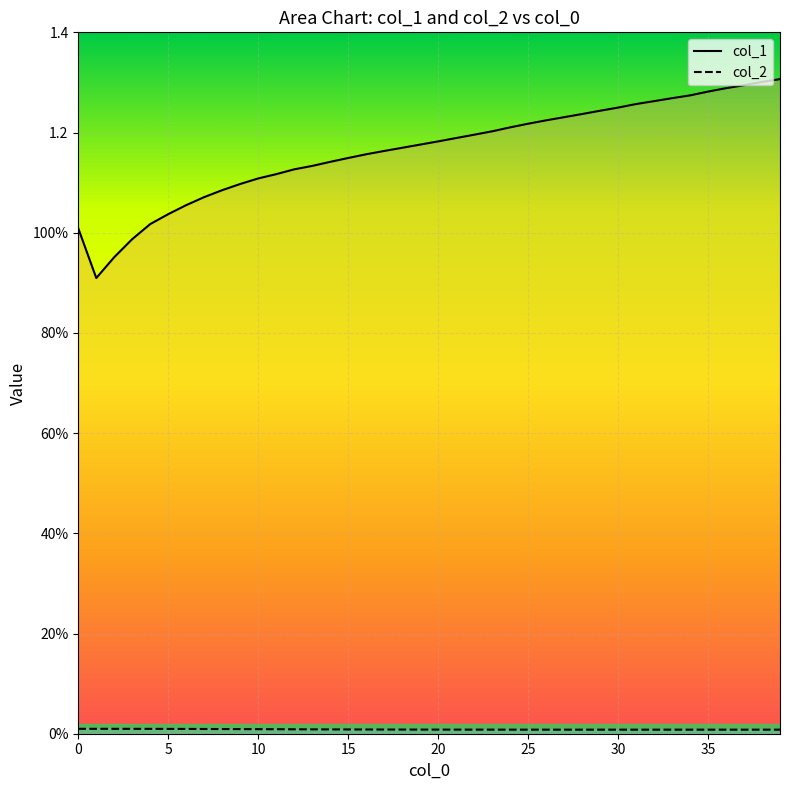

True or false: col_2 and col_1 intersect in this chart.

False